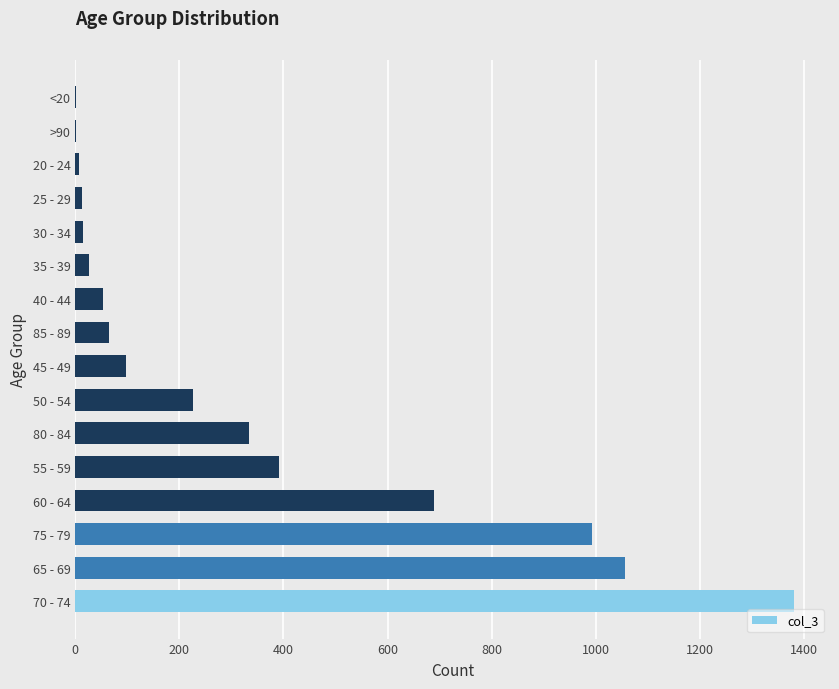

How many data points does each series have?

16